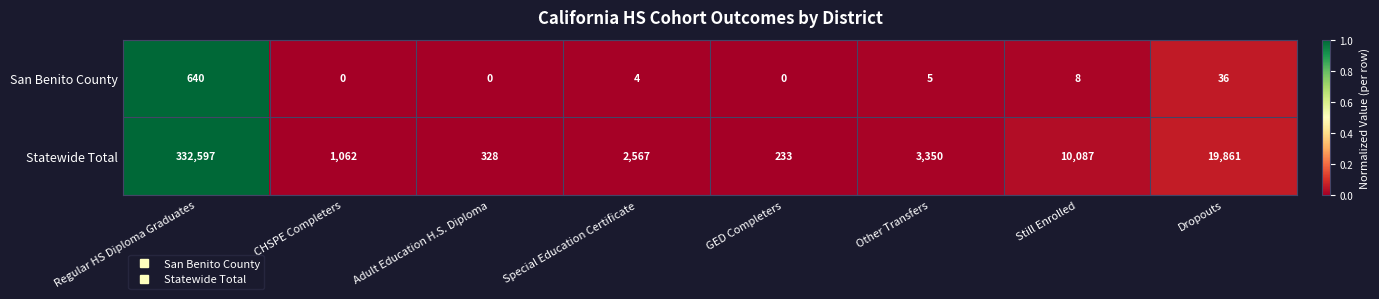

Which series has the largest total across all categories?

Statewide Total